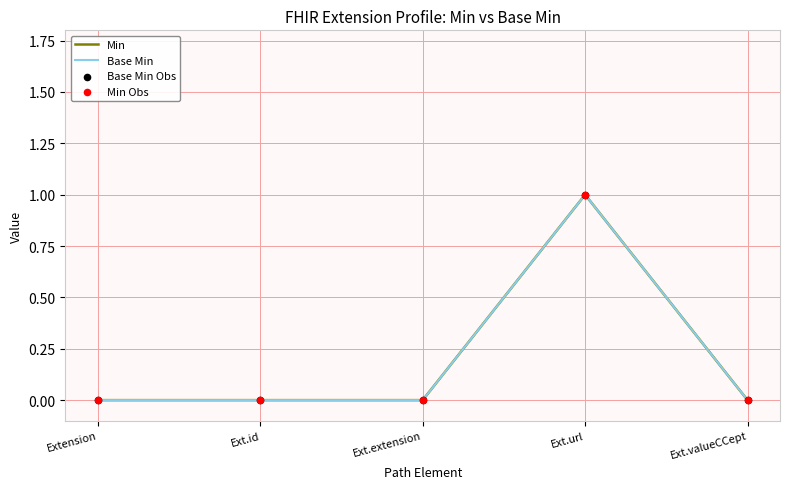

Which series has the largest total across all categories?

Min